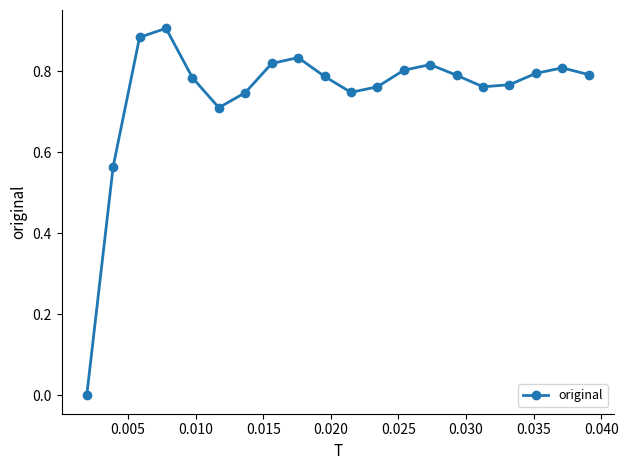

How many interior local peaks (higher than both neighbors) does the data have?

4